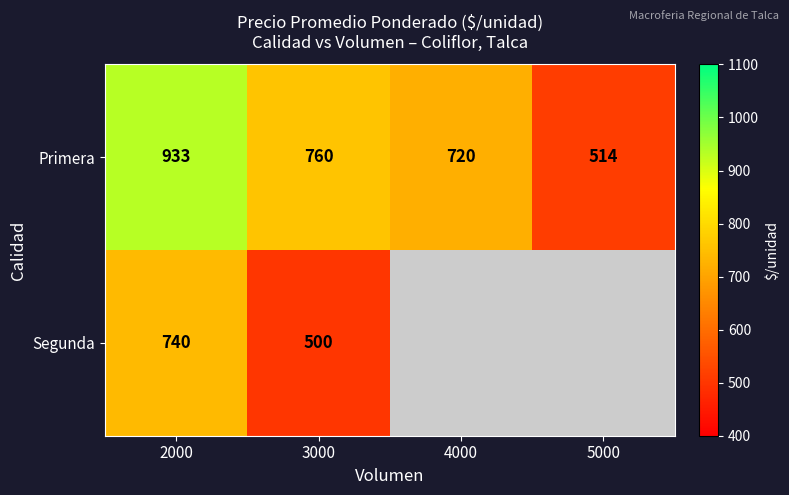

What is the total value across all series at 2000?

1673